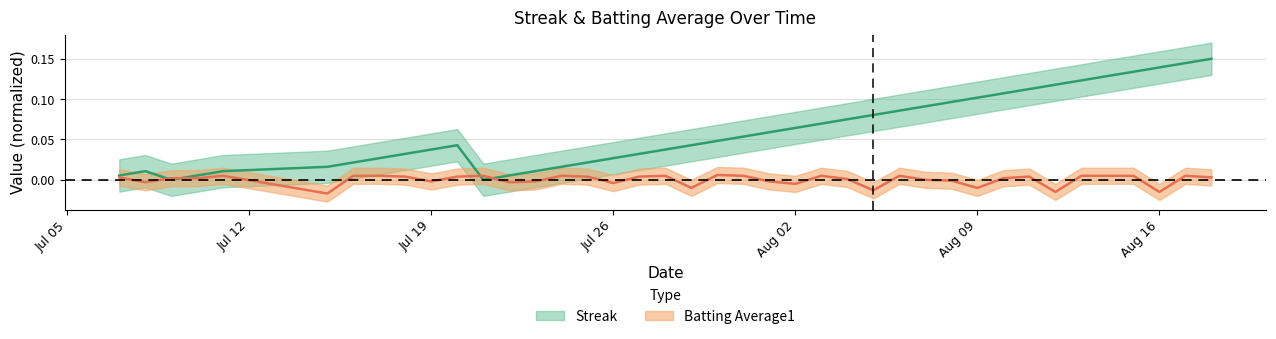

Rank the series by their maximum value, from highest to lowest.

Streak, Batting Average1